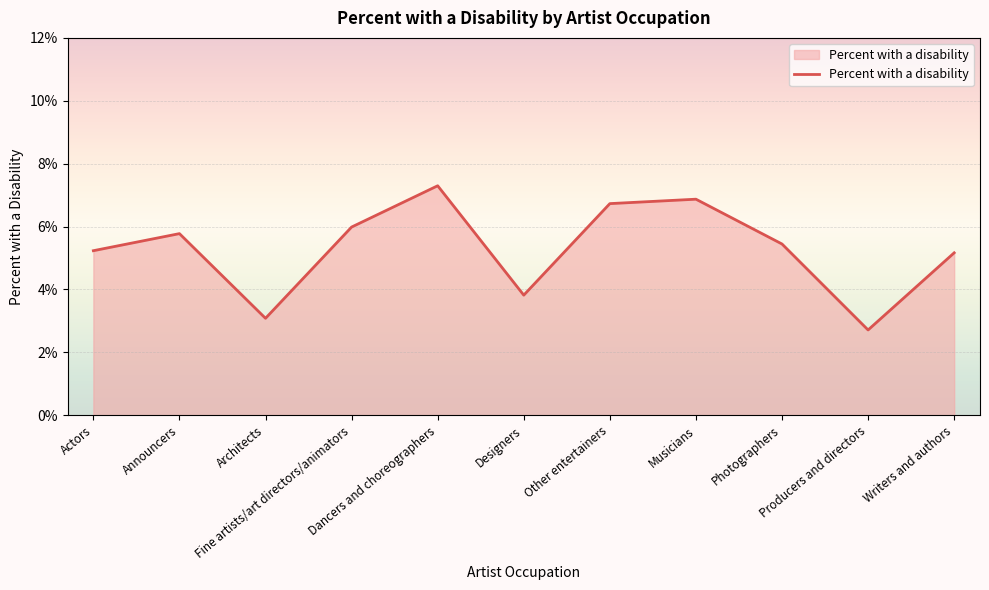

What is the maximum value shown in the chart?

0.1